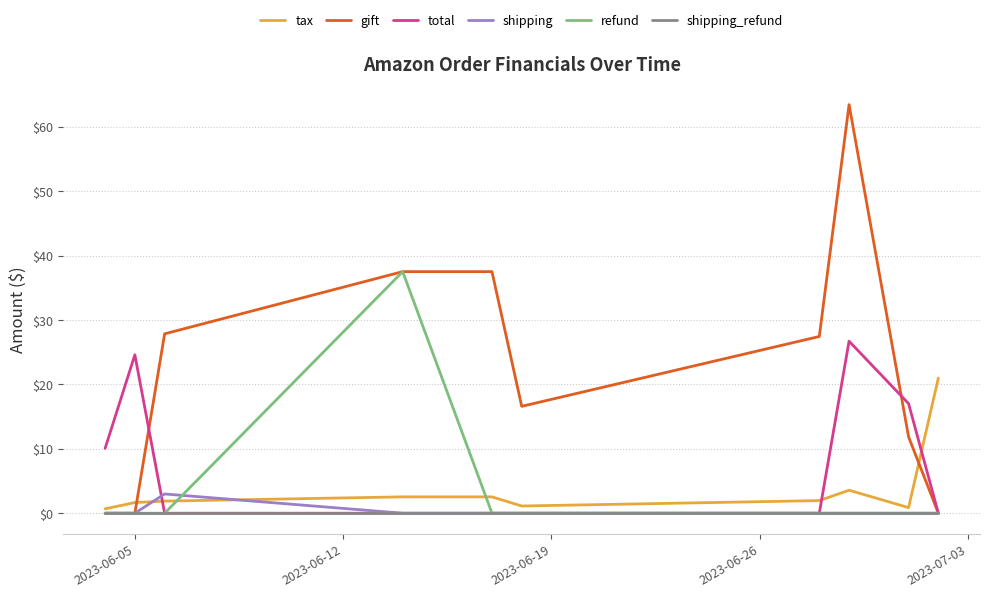

Rank the series by their maximum value, from highest to lowest.

gift, refund, total, tax, shipping, shipping_refund